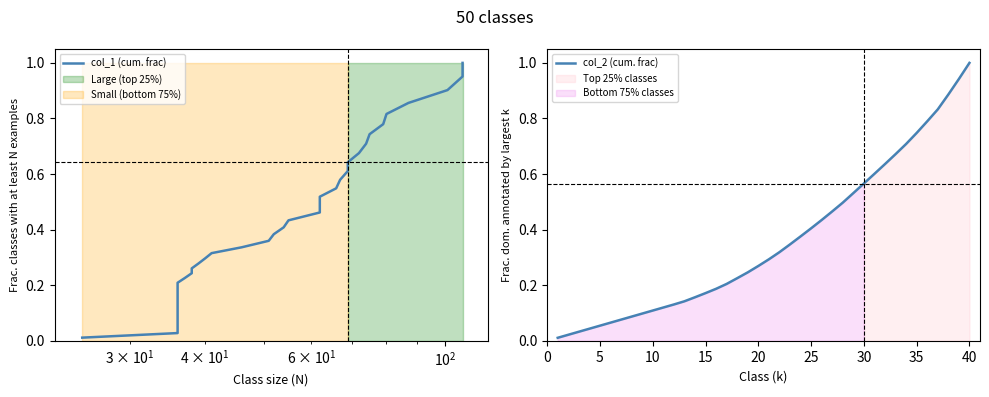

The value of col_2 (cum. frac) at 40 is 1.6. True or false?

False